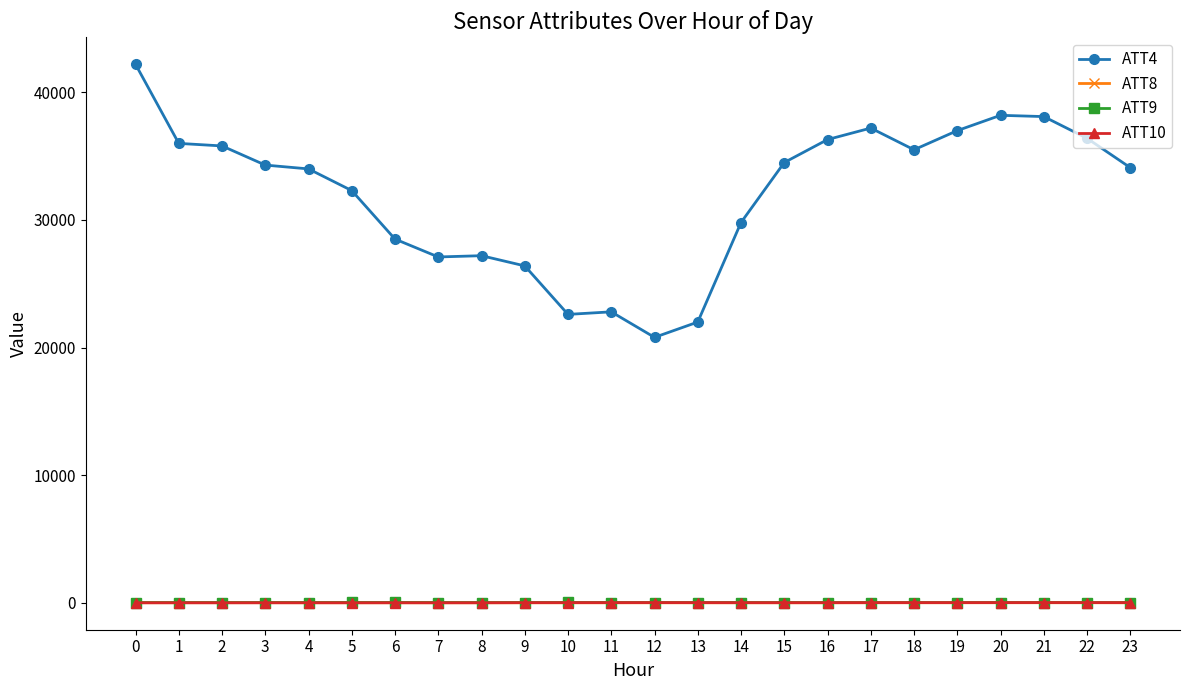

At how many categories does at least one series exceed 34988?

10